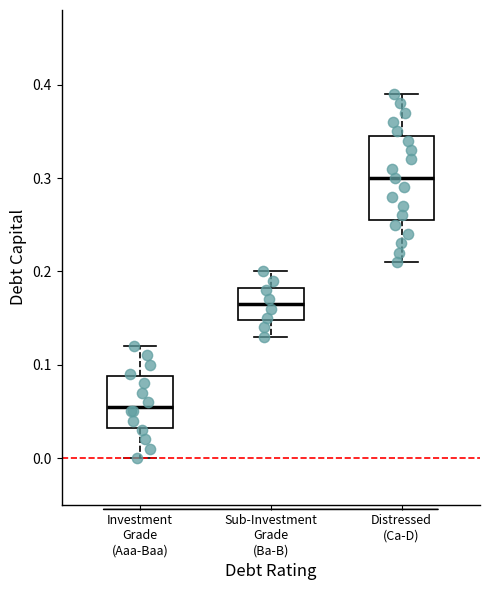

Which box has the highest median line?

Distressed (Ca-D)